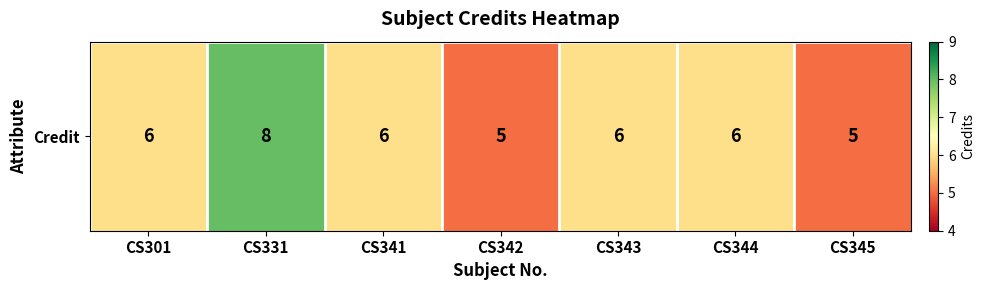

The value at CS301 is 6. True or false?

True